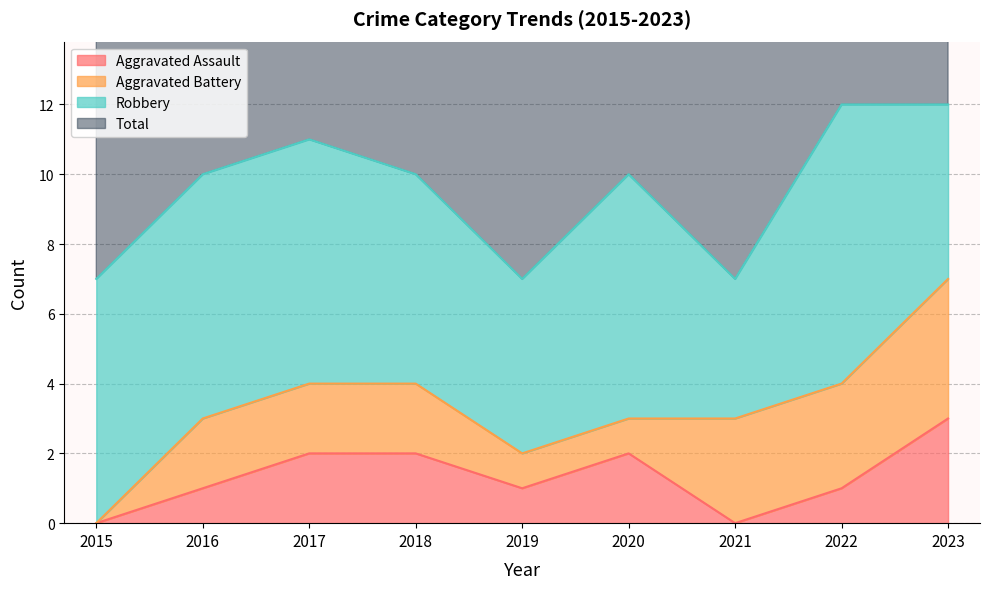

The Aggravated Assault series shows 1 at 2019. True or false?

True